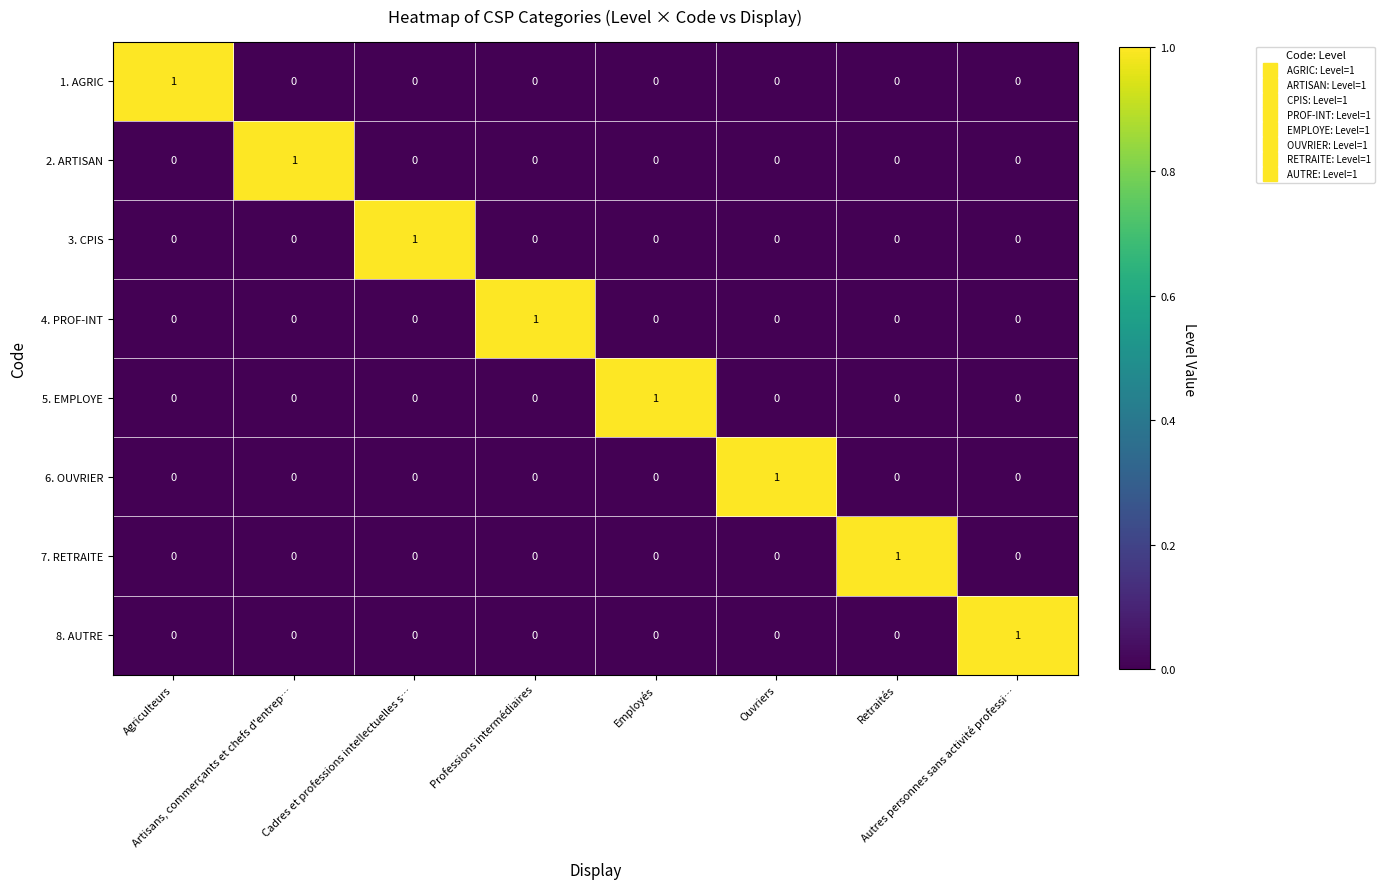

How many 3. CPIS values are between 0 and 1?

8